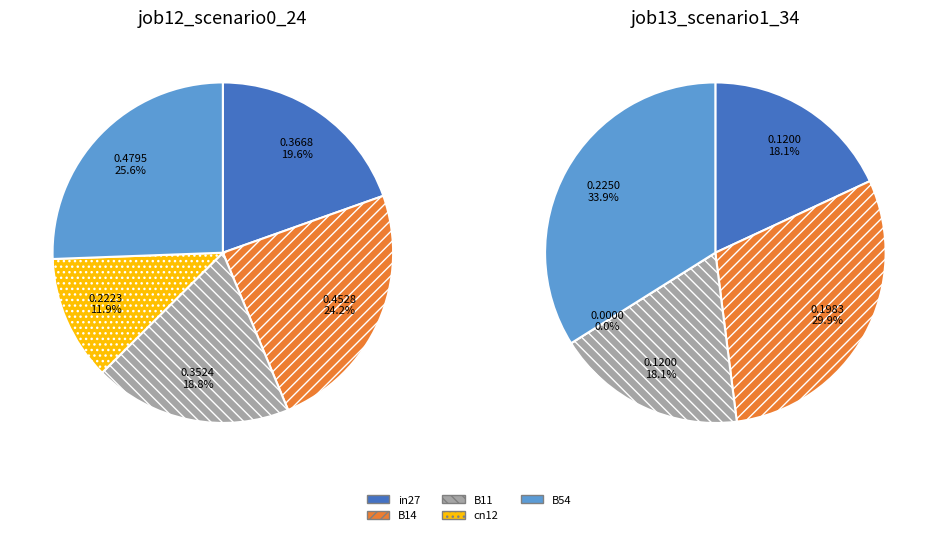

Count the number of slices in the pie.

5